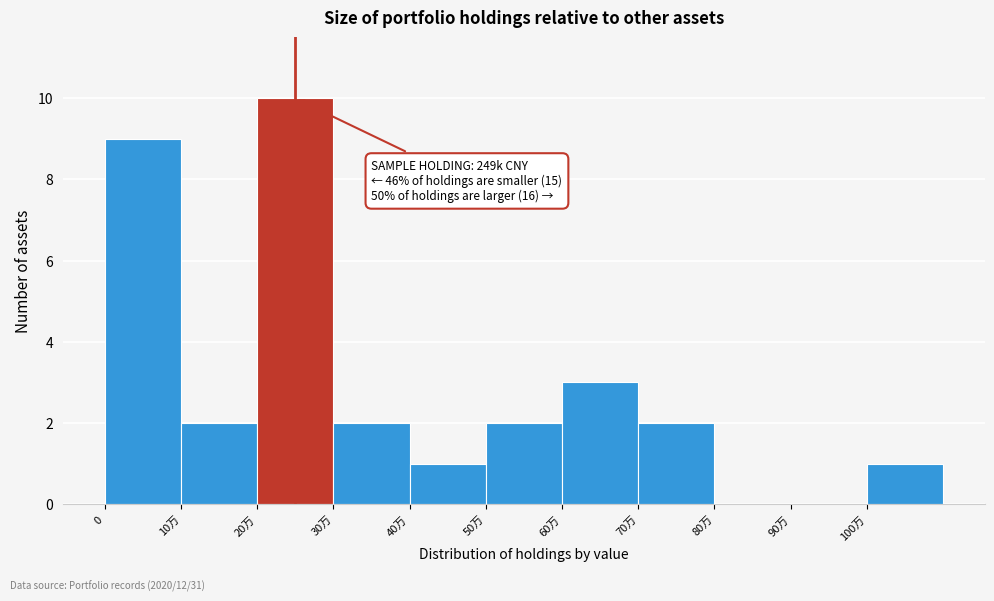

Reading left to right, what are all the values shown in this chart?

0=9	10万=2	20万=10	30万=2	40万=1	50万=2	60万=3	70万=2	80万=0	90万=0	100万=1